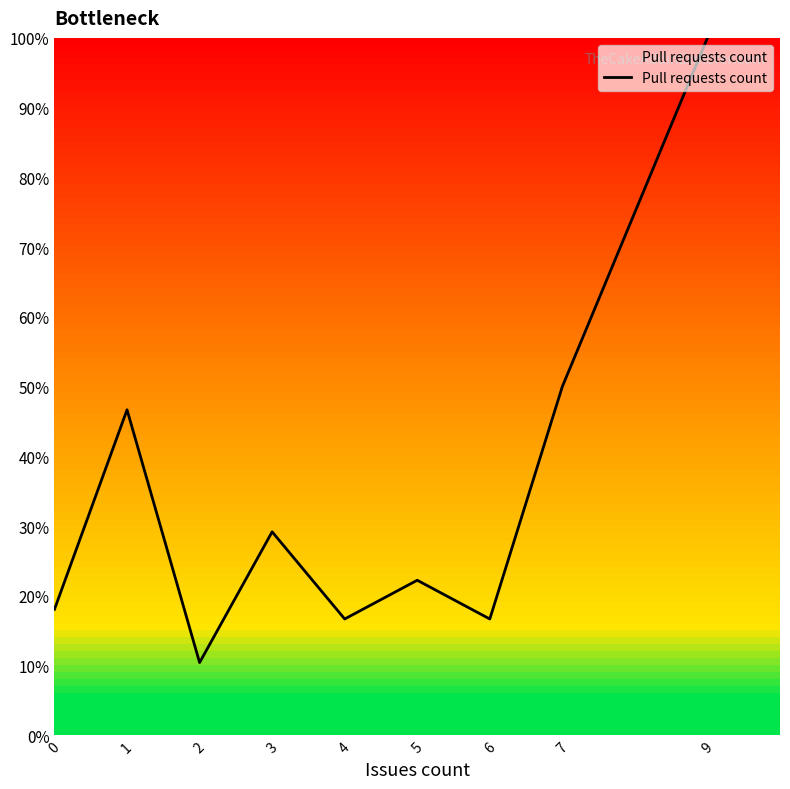

Reading left to right, what are all the values shown in this chart?

18.1	46.7	10.4	29.2	16.7	22.2	16.7	50.0	100.0